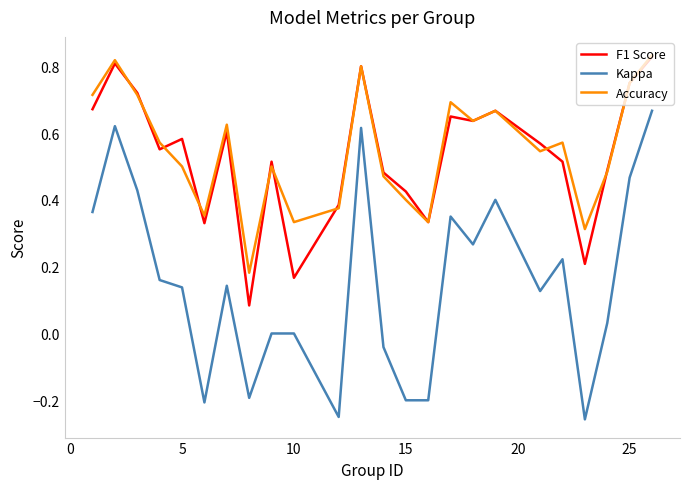

True or false: Accuracy and Kappa intersect in this chart.

False